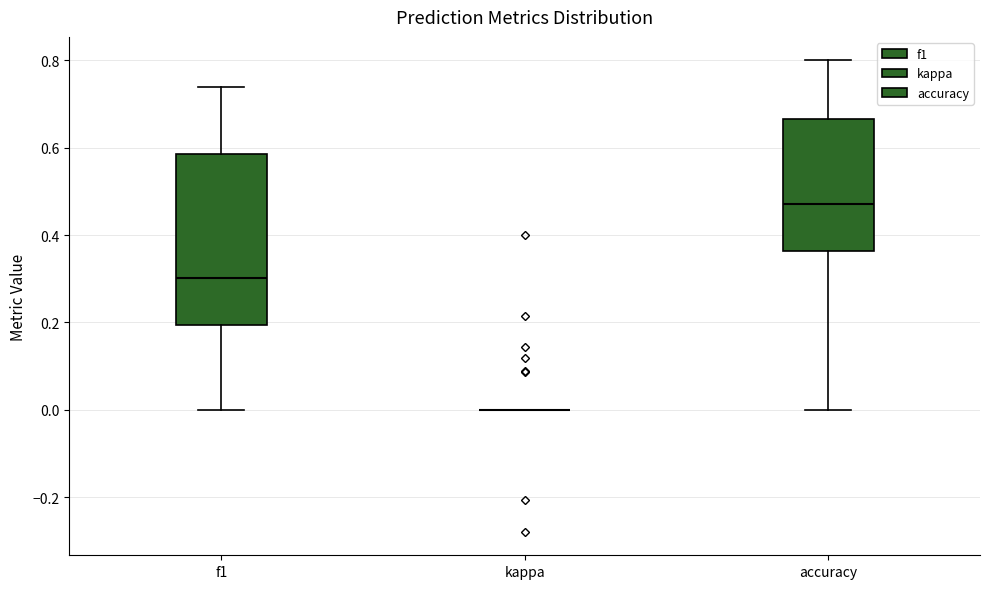

Comparing the boxes themselves (not the whiskers), which one is the tallest?

f1